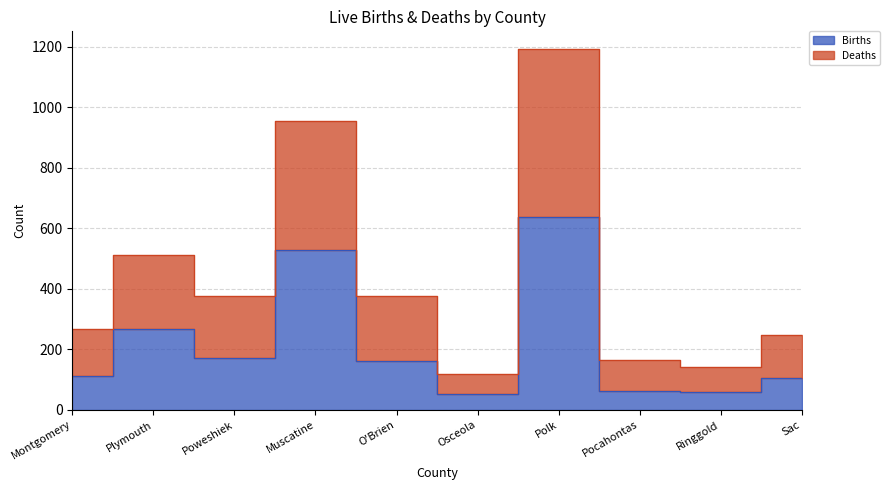

What value does the Births series have at Polk, to the nearest 100?

600